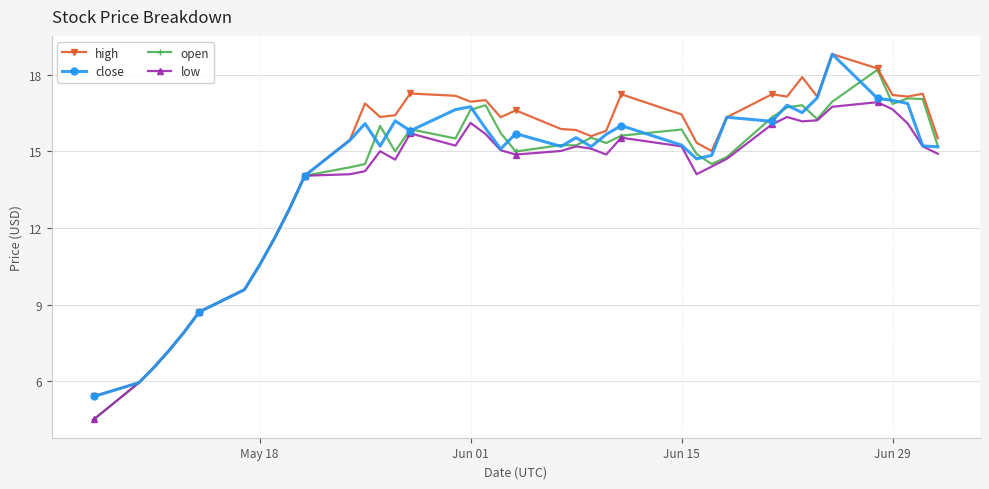

What is the value of the low point at the 15th from the left?

14.7